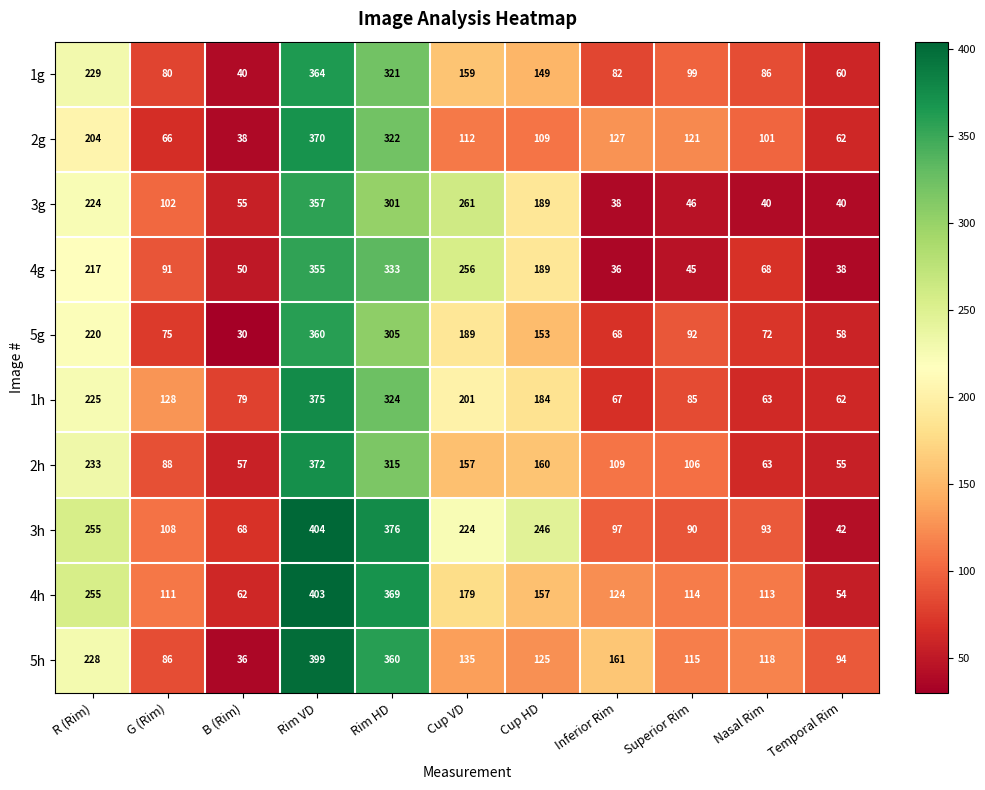

Count the number of categories in the chart.

11